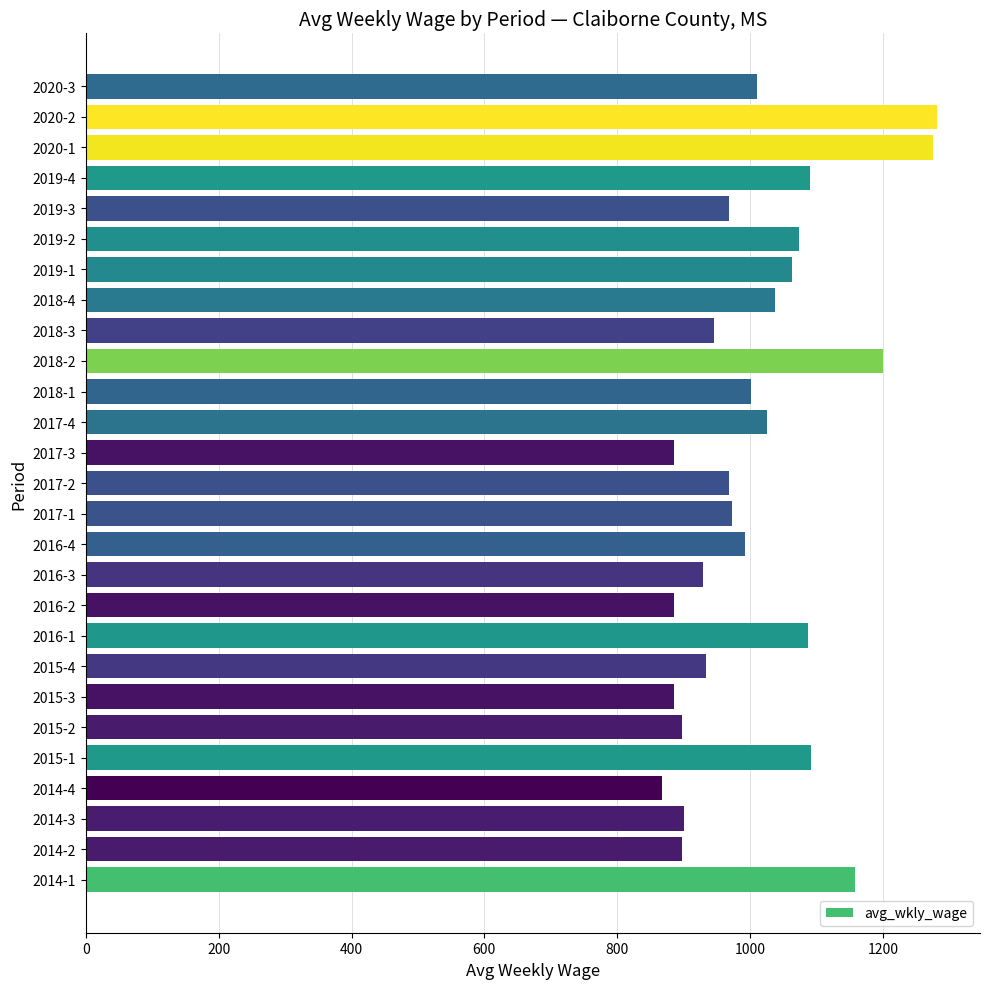

What is the sum of all values?

27322